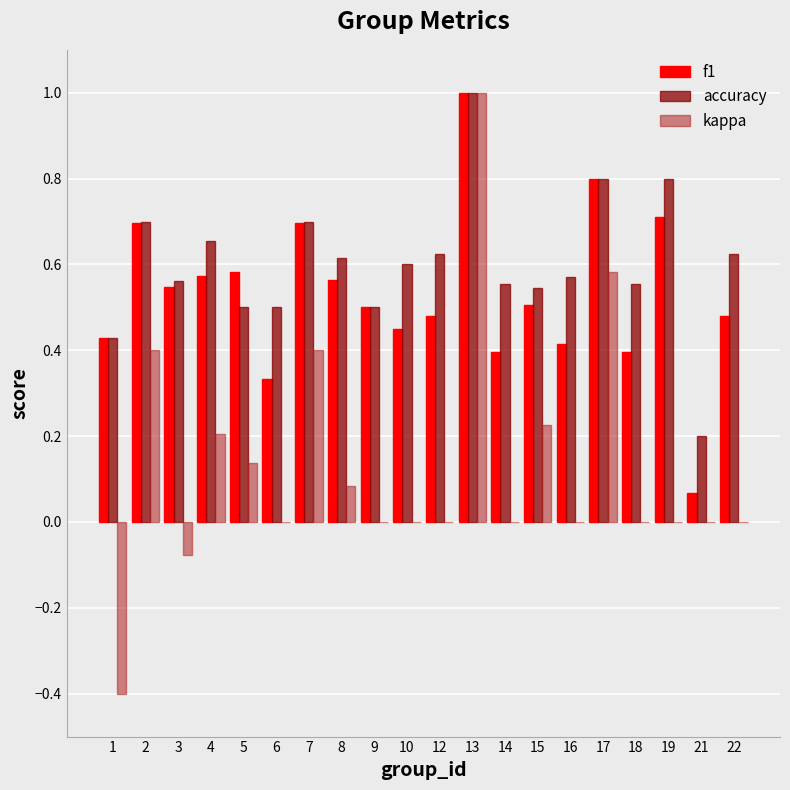

Which series changed the most between 4 and 22?

kappa